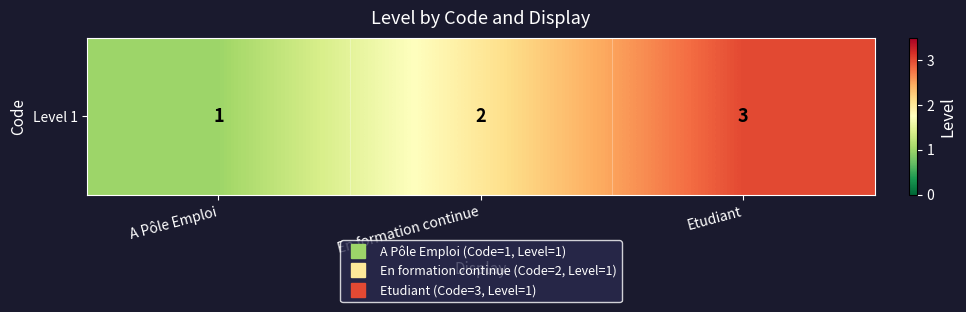

Rank the categories by value from highest to lowest.

Etudiant, En formation continue, A Pôle Emploi